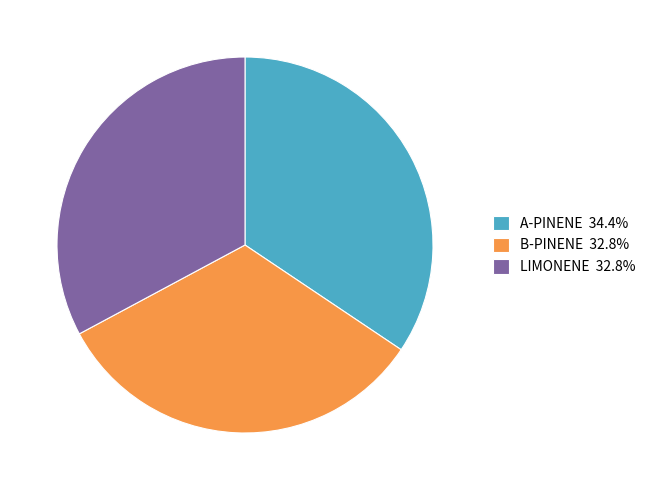

Is the sum of A-PINENE 34.4% and B-PINENE 32.8% greater than half?

Yes